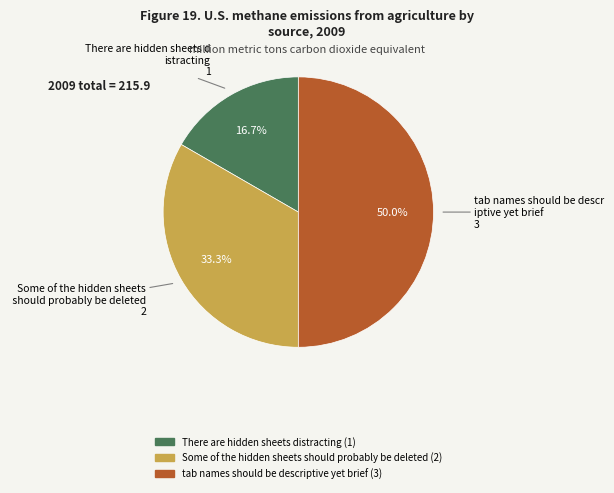

What is the ratio of the value at tab names should be descriptive yet brief to the value at Some of the hidden sheets should probably be deleted?

1.5